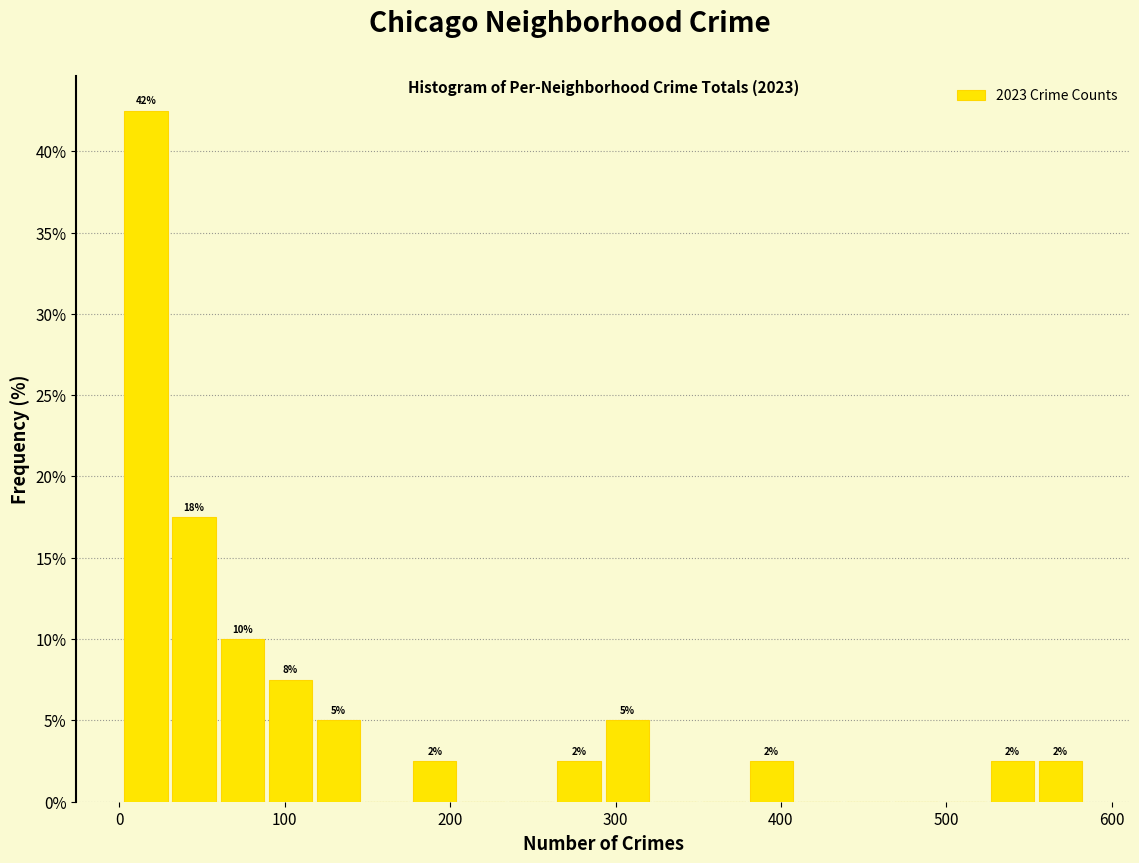

Read against the x-axis, roughly where is the centre of the tallest bar?

20